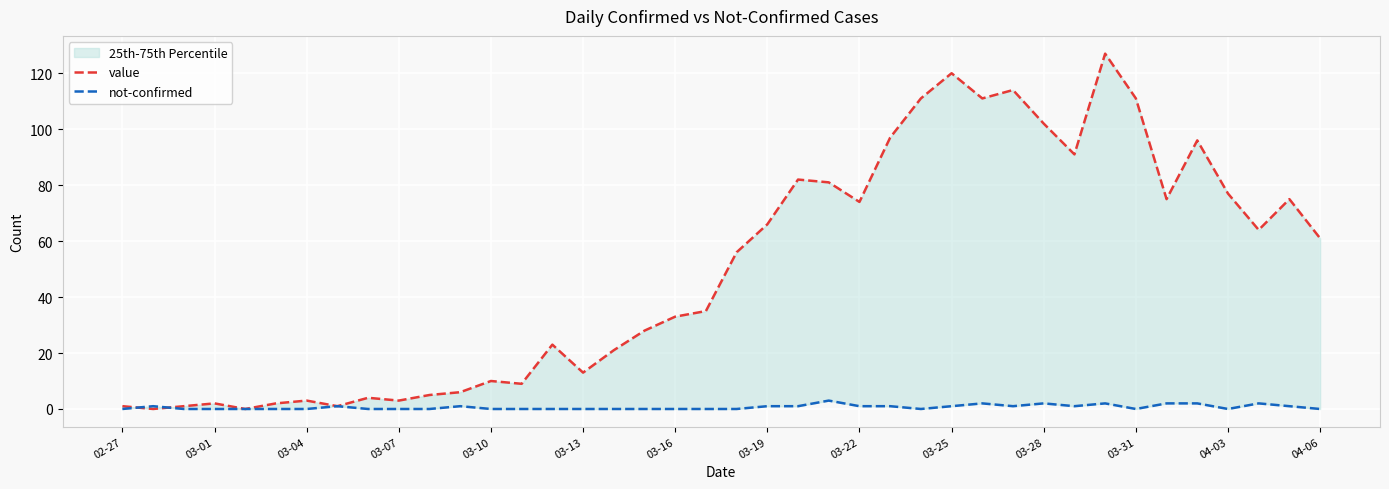

Which has a higher value, 26 or 22?

26